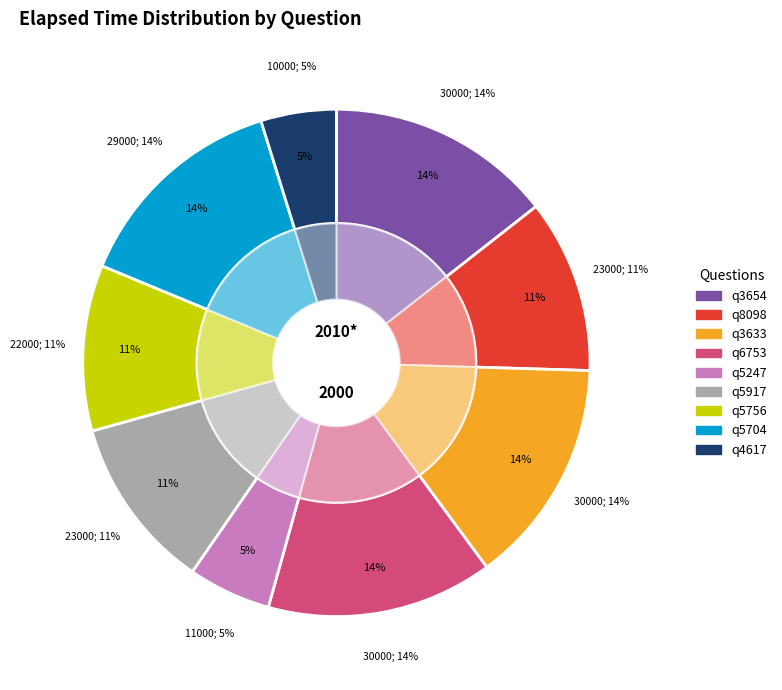

How many slices are in this pie chart?

9